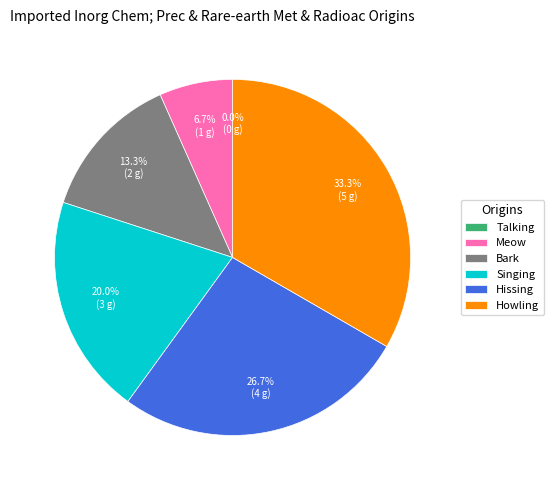

Does any single category account for the majority?

No